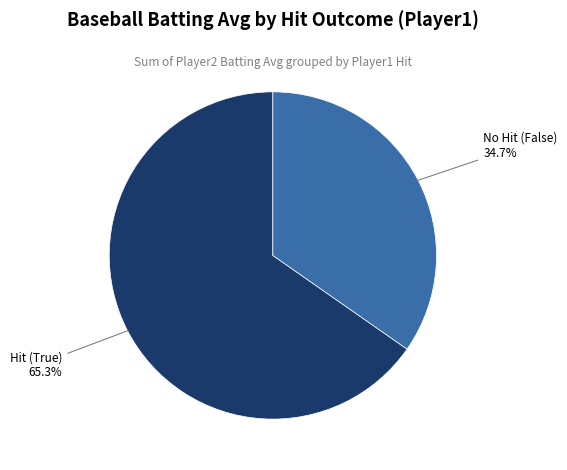

Does any single category account for the majority?

Yes